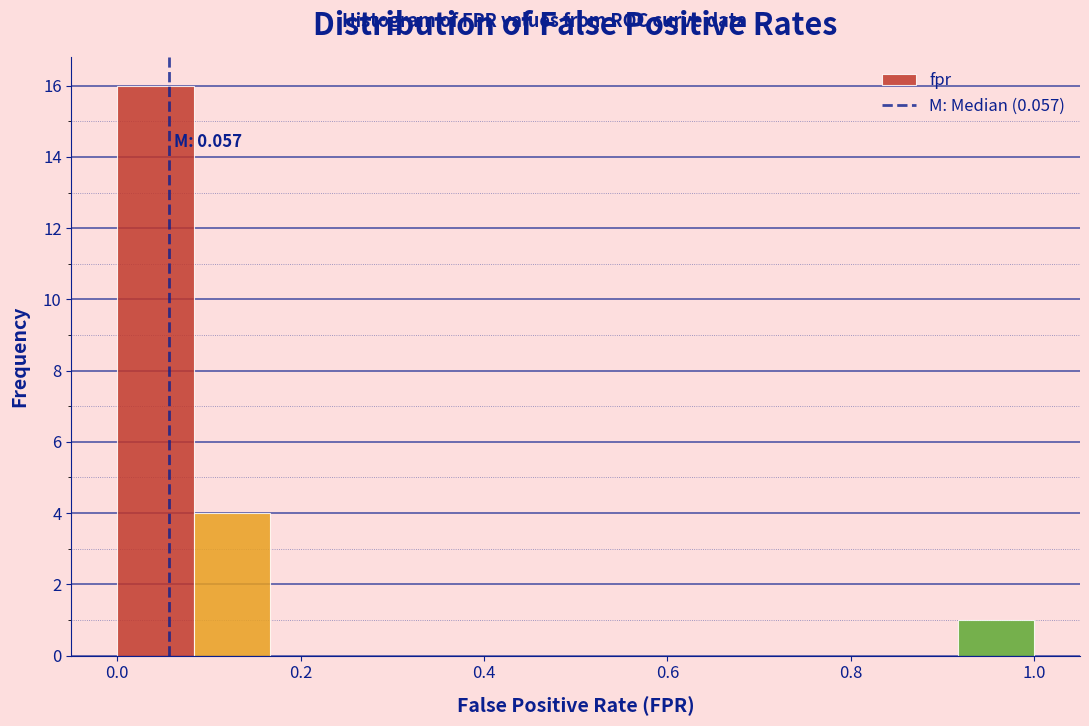

Over which range of the x-axis is the bar tallest?

0.00 to 0.08